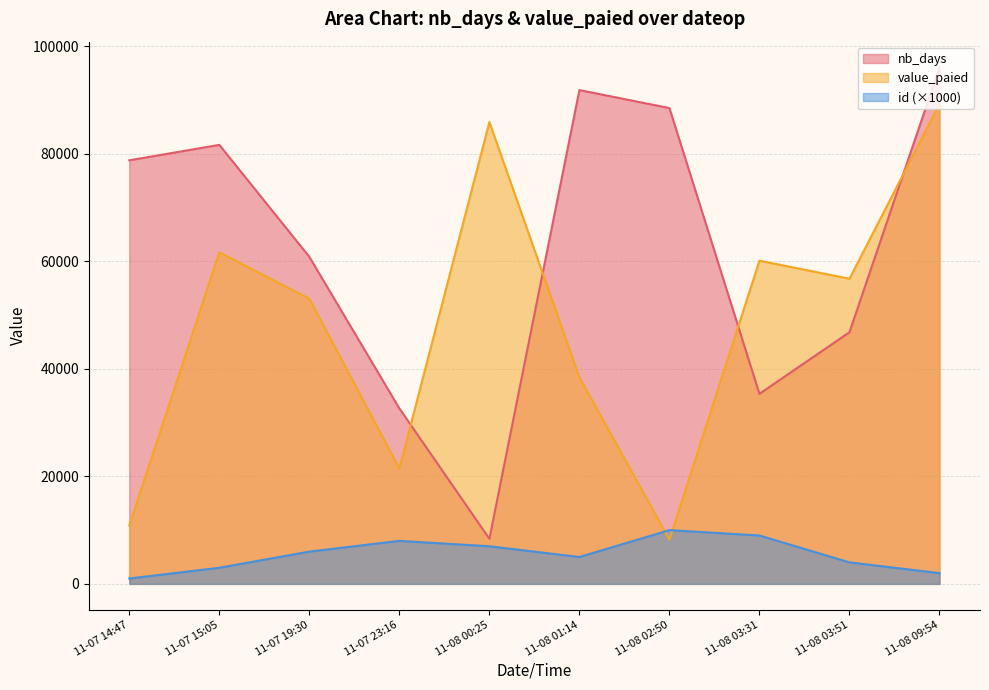

Which series changed the most between 11-07 15:05 and 11-08 02:50?

value_paied